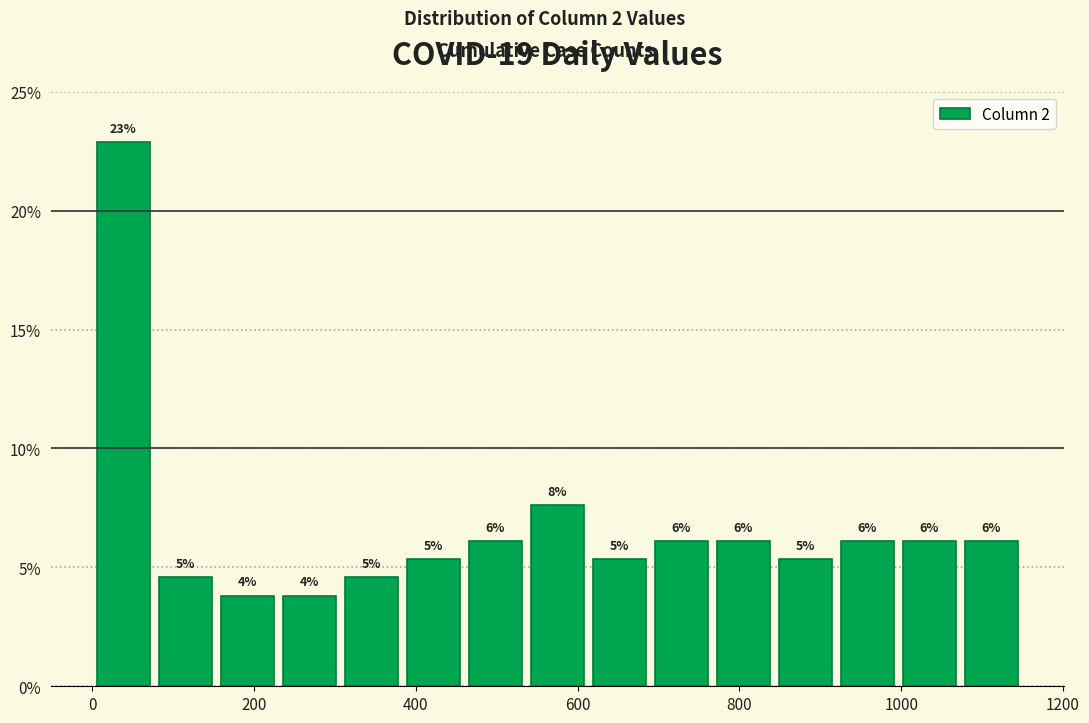

Read against the x-axis, roughly where is the centre of the tallest bar?

40